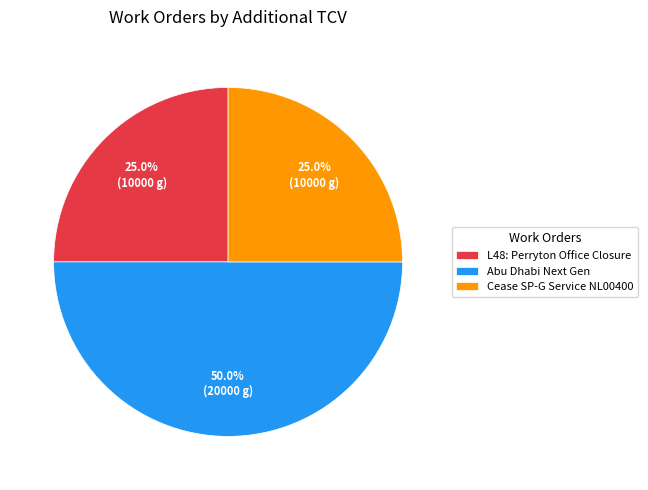

Which slice is the largest?

Abu Dhabi Next Gen